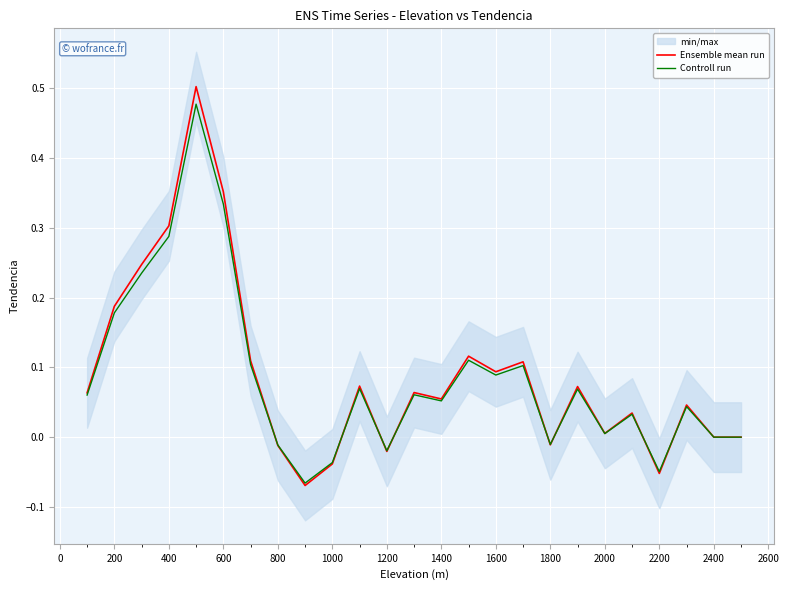

List the series in order of their peak value, lowest first.

Controll run, Ensemble mean run